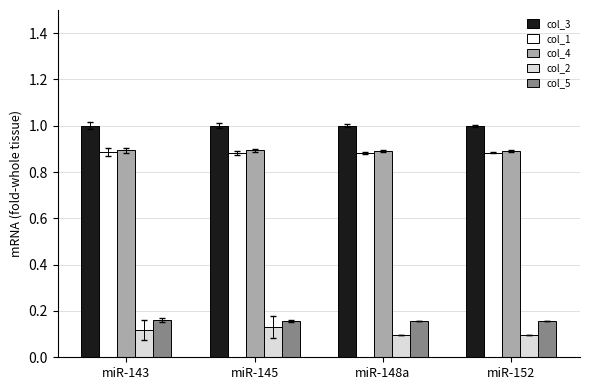

What is the total value across all series at miR-148a?

3.0